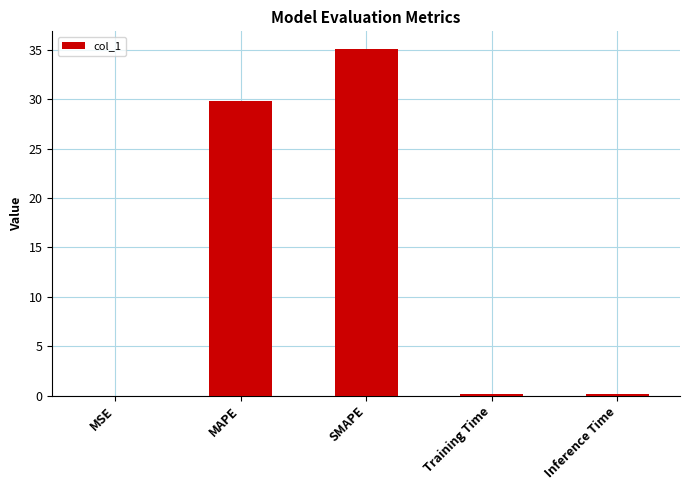

Are the bars horizontal?

No